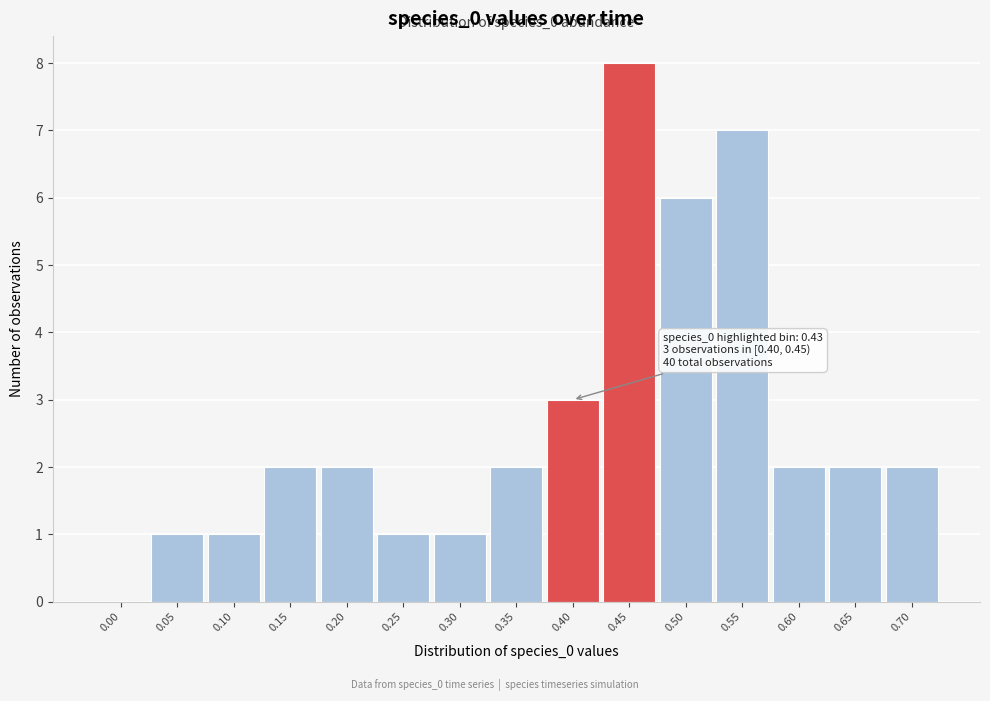

Reading left to right, transcribe all the data shown in this chart.

0.00=0	0.05=1	0.10=1	0.15=2	0.20=2	0.25=1	0.30=1	0.35=2	0.40=3	0.45=8	0.50=6	0.55=7	0.60=2	0.65=2	0.70=2